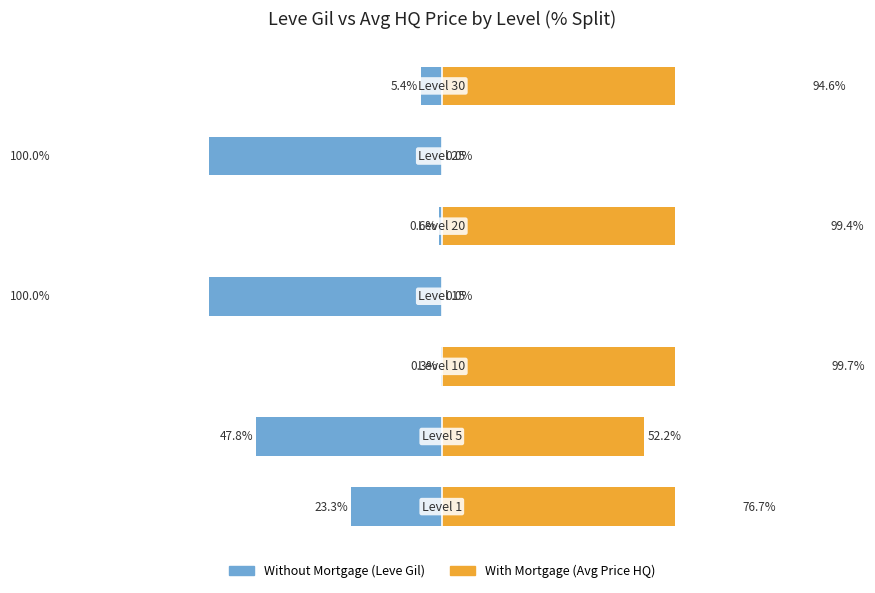

Is the value of Without Mortgage at 0 greater than the value of With Mortgage at 0?

No